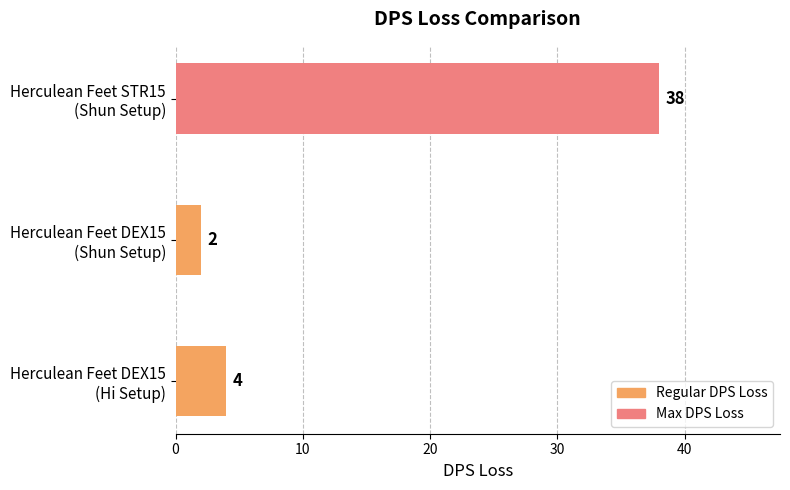

What is the difference between the maximum and minimum values?

36